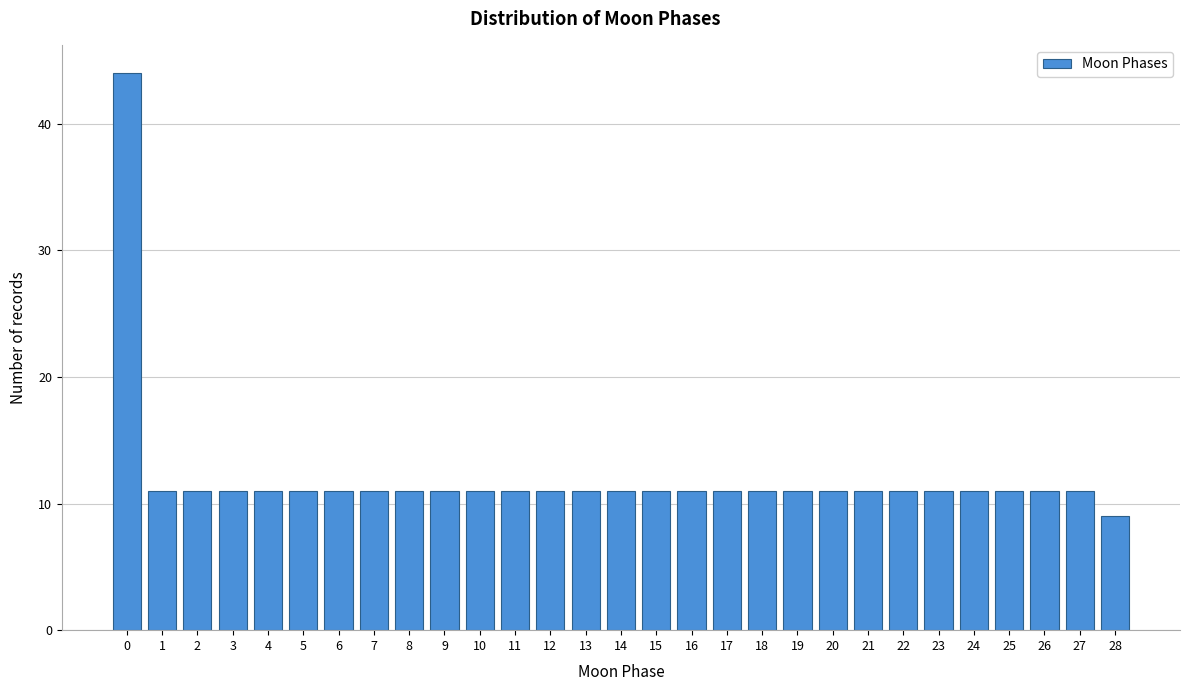

Reading left to right, what are all the values shown in this chart?

44	11	11	11	11	11	11	11	11	11	11	11	11	11	11	11	11	11	11	11	11	11	11	11	11	11	11	11	9